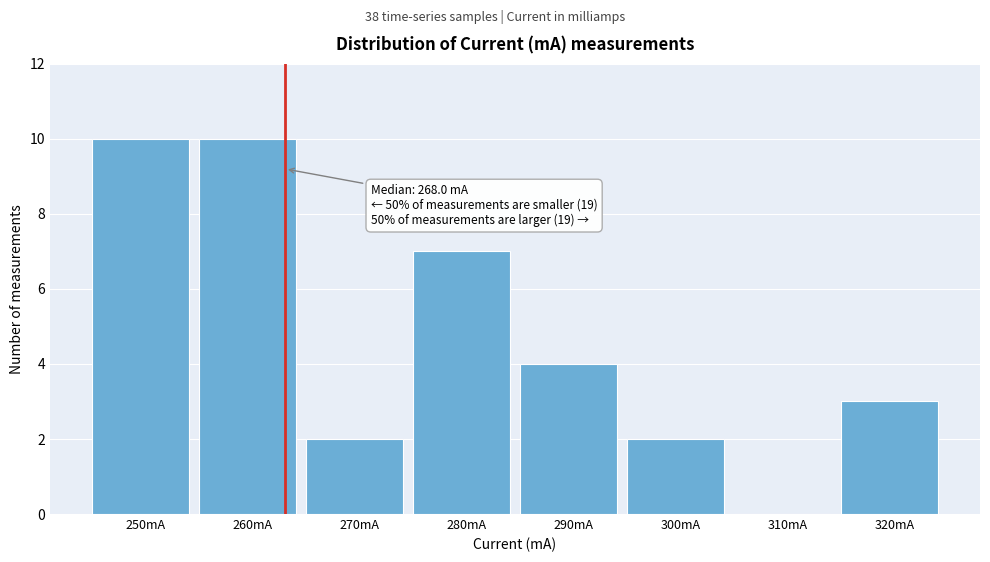

Reading left to right, extract all data points from this chart.

250mA=10	260mA=10	270mA=2	280mA=7	290mA=4	300mA=2	310mA=0	320mA=3